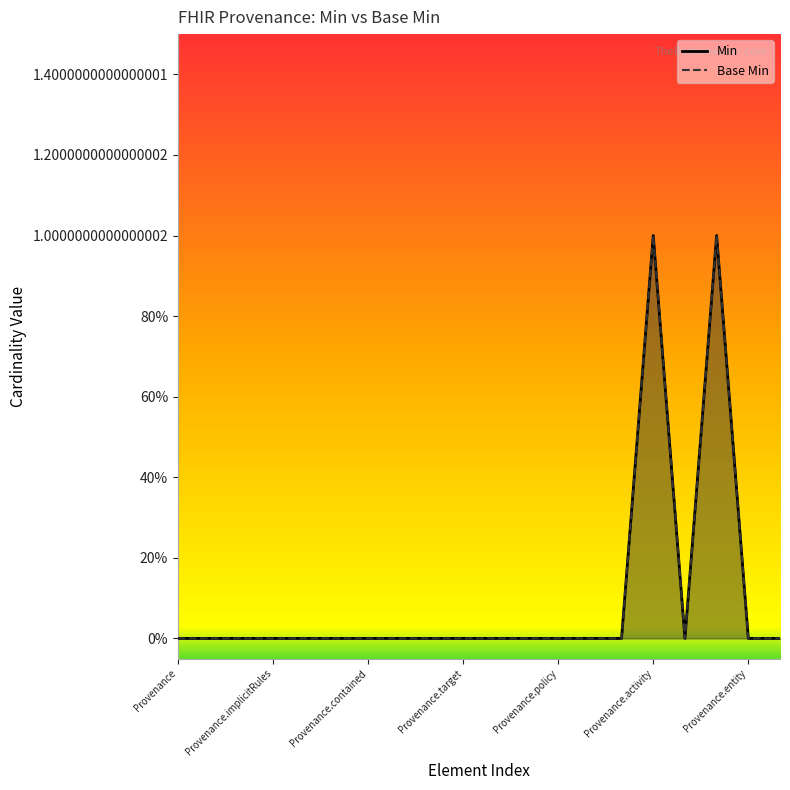

At which label is Min closest to 0?

Provenance